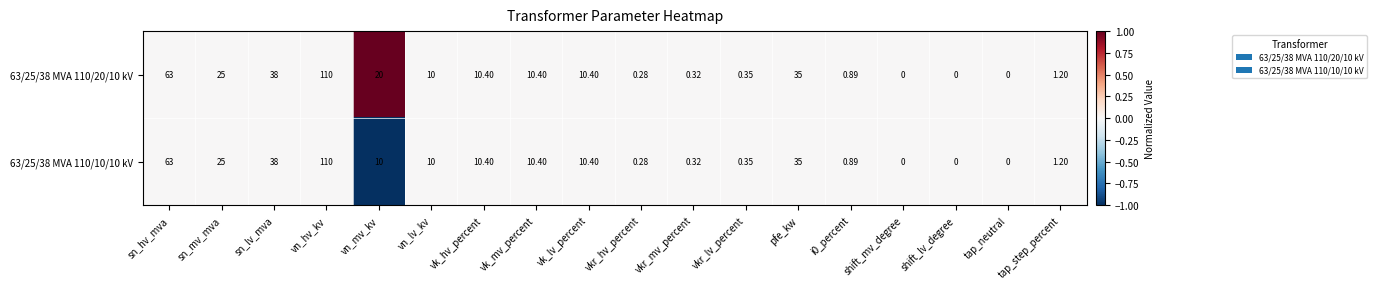

At which category is the sum across all series the highest?

vn_hv_kv